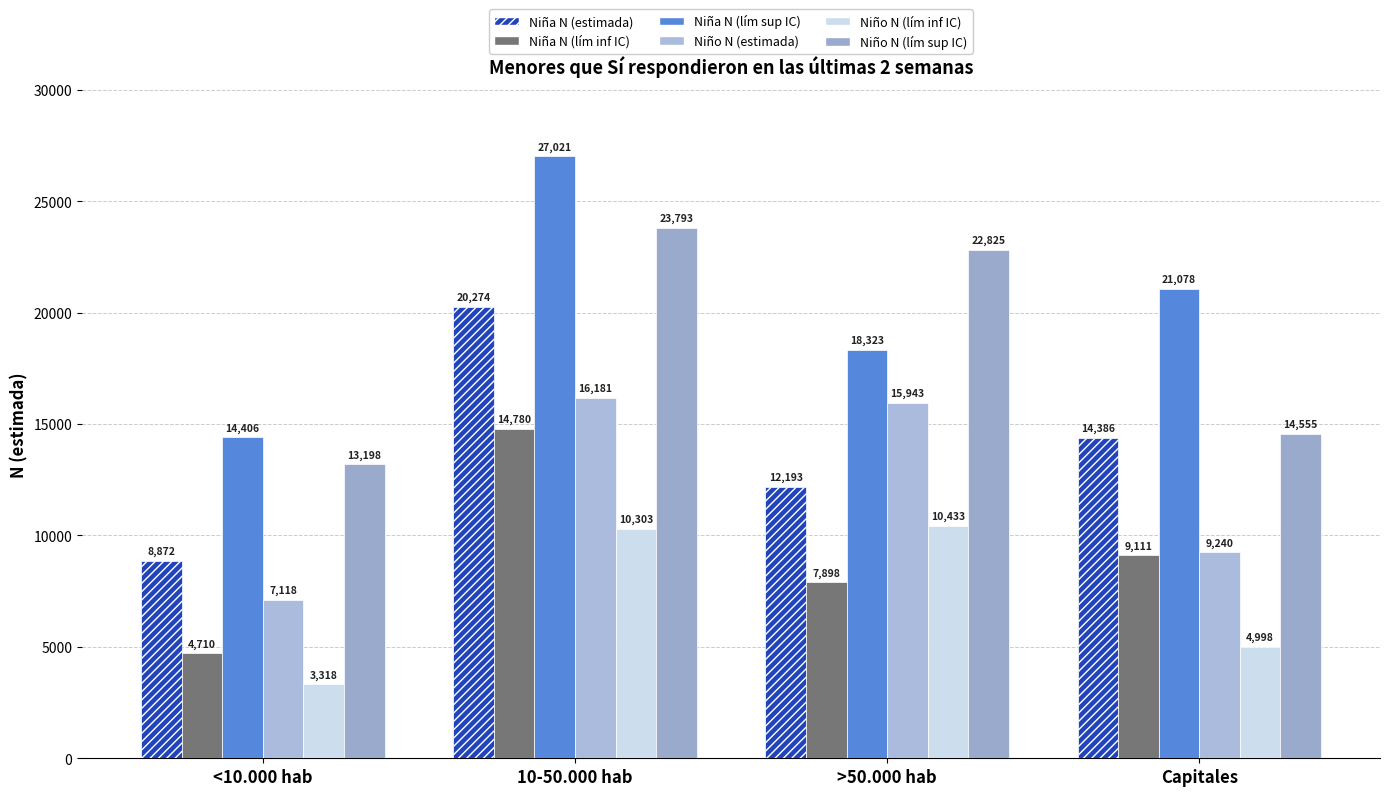

How many categories are shown in the chart?

4